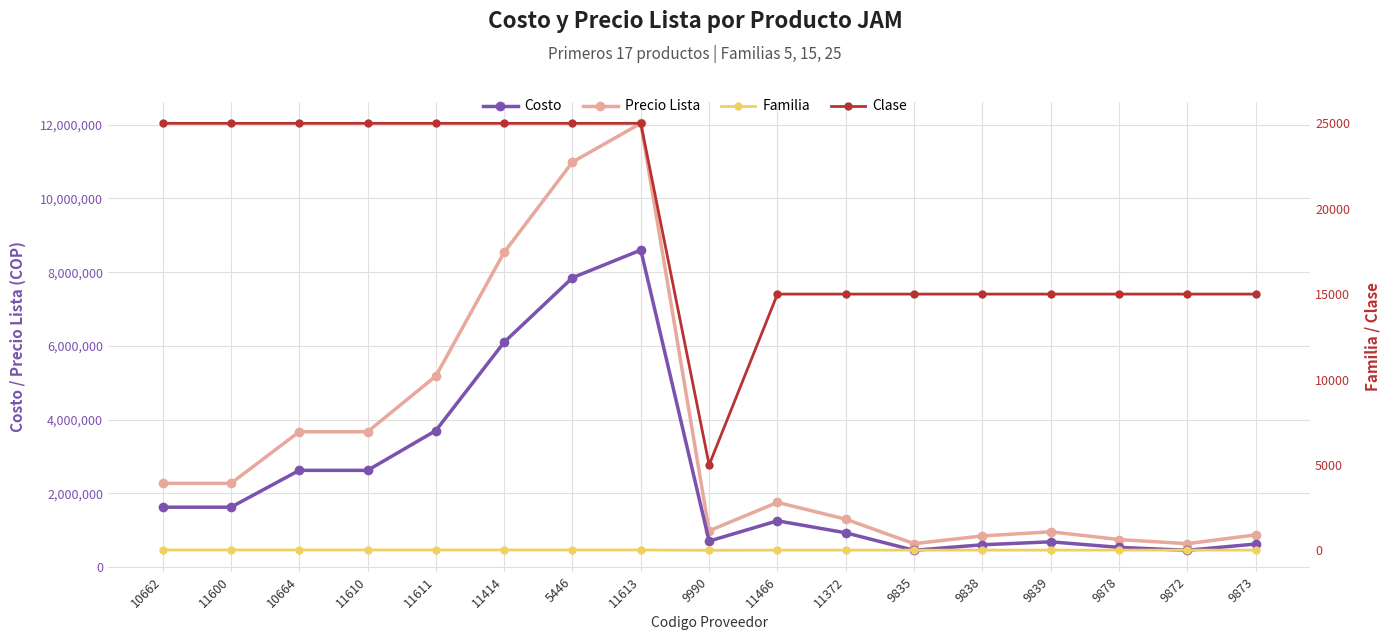

Which series changed the most between 9990 and 9838?

Precio Lista